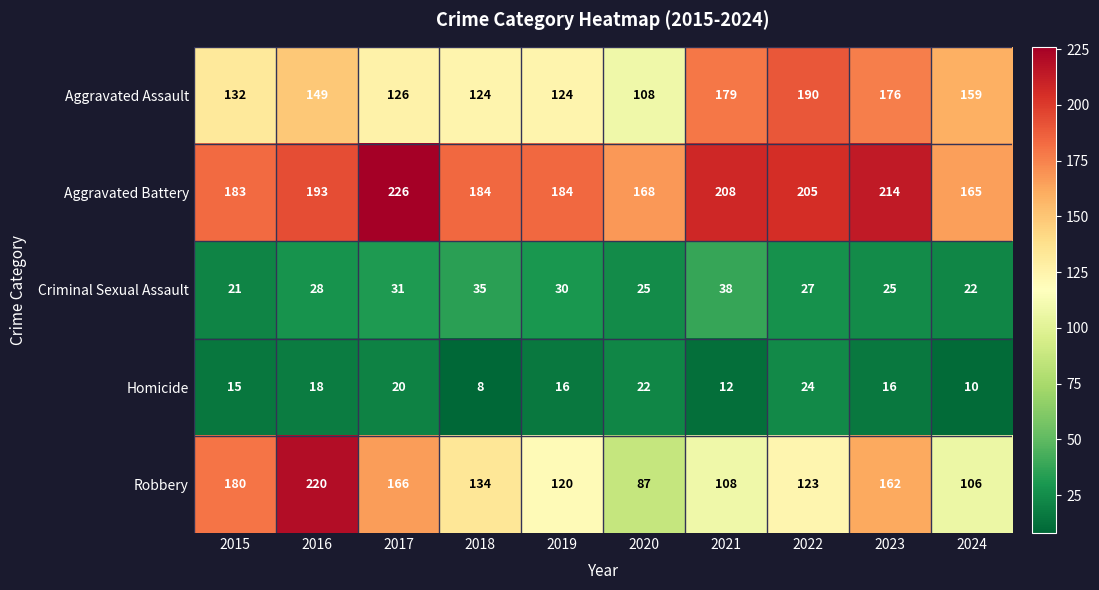

What is the difference between the highest and lowest values at 2019?

168